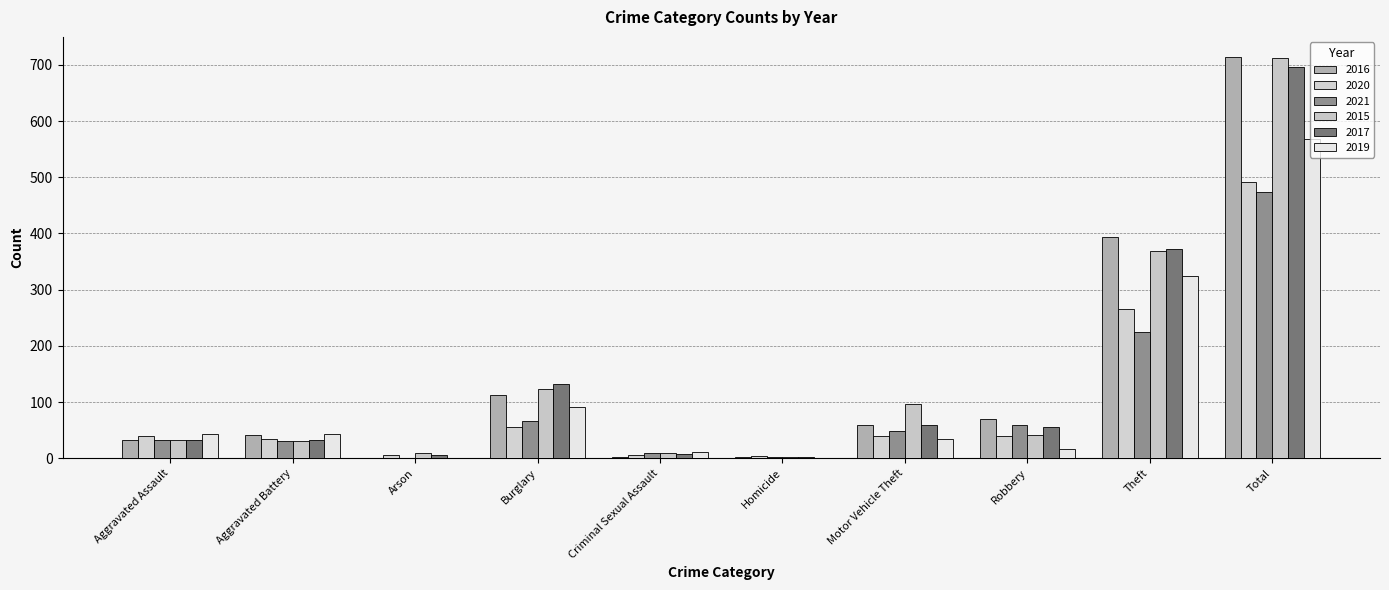

How many groups of bars are there?

10